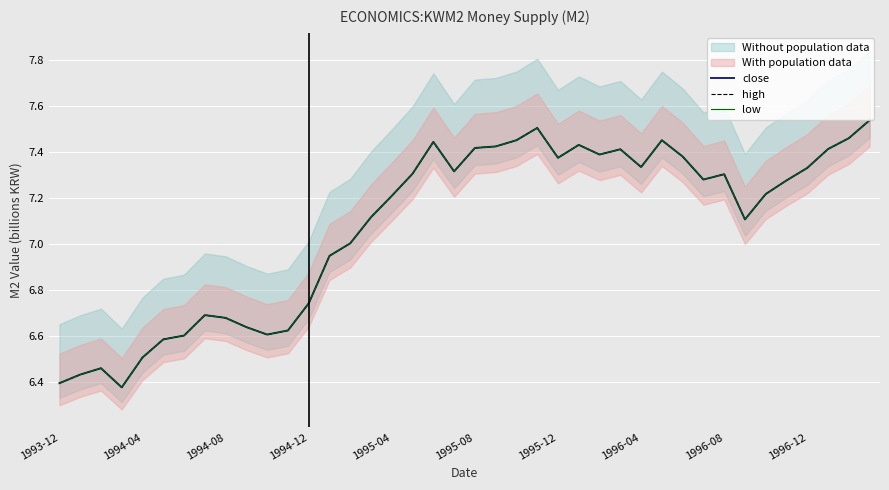

The value of high at 37 is 7.4. True or false?

True